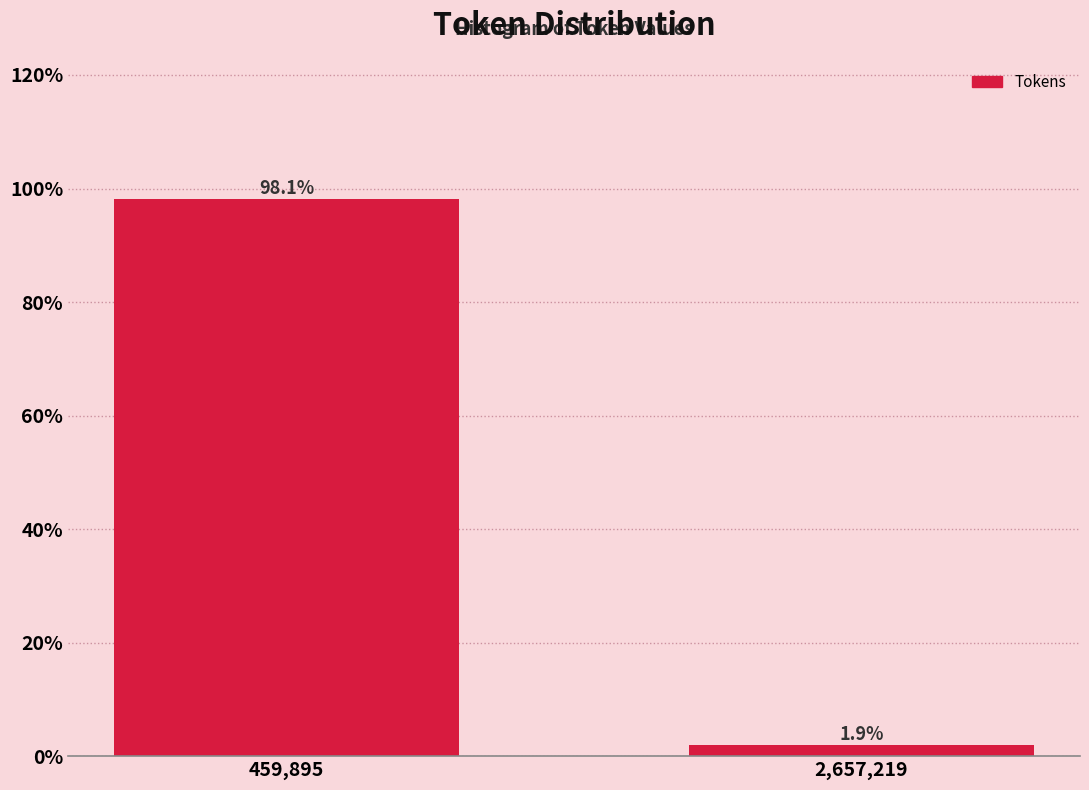

Reading left to right, what are all the values shown in this chart?

98.1	1.9